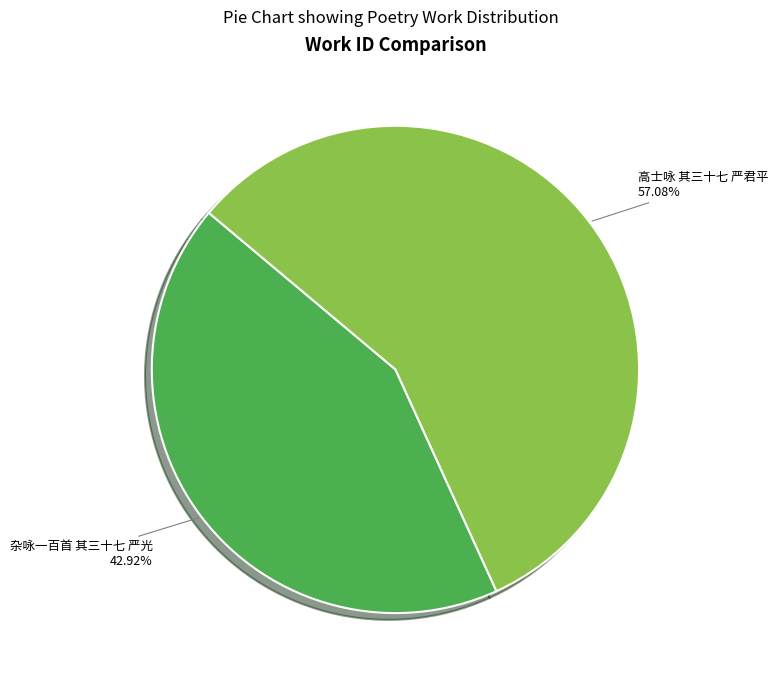

Is there any slice that represents more than half of the pie?

Yes